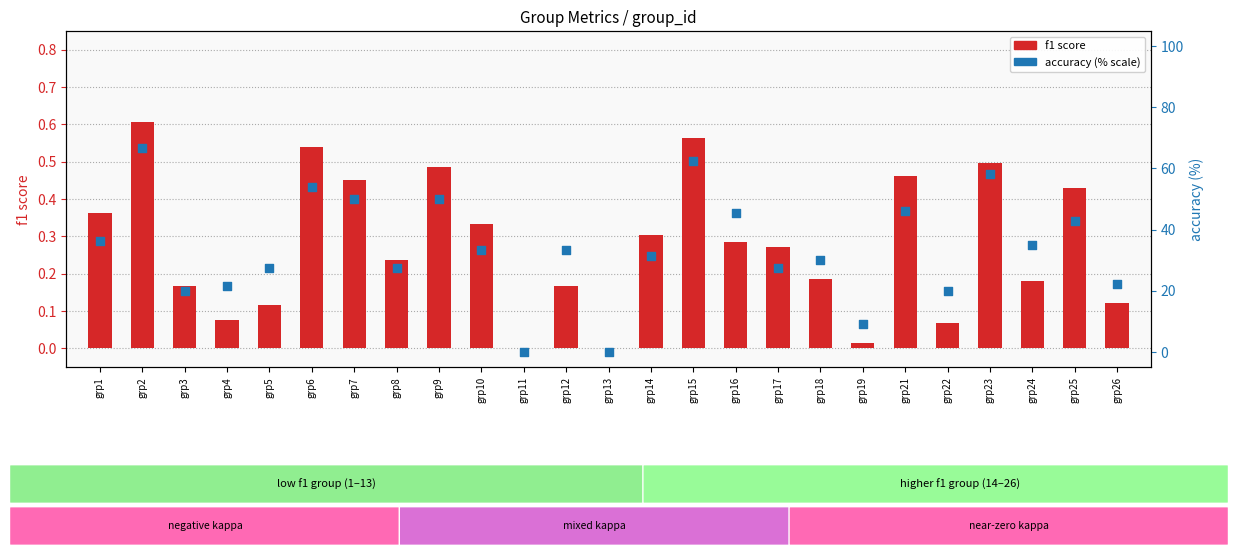

Which series contains the lowest Y value?

f1 score